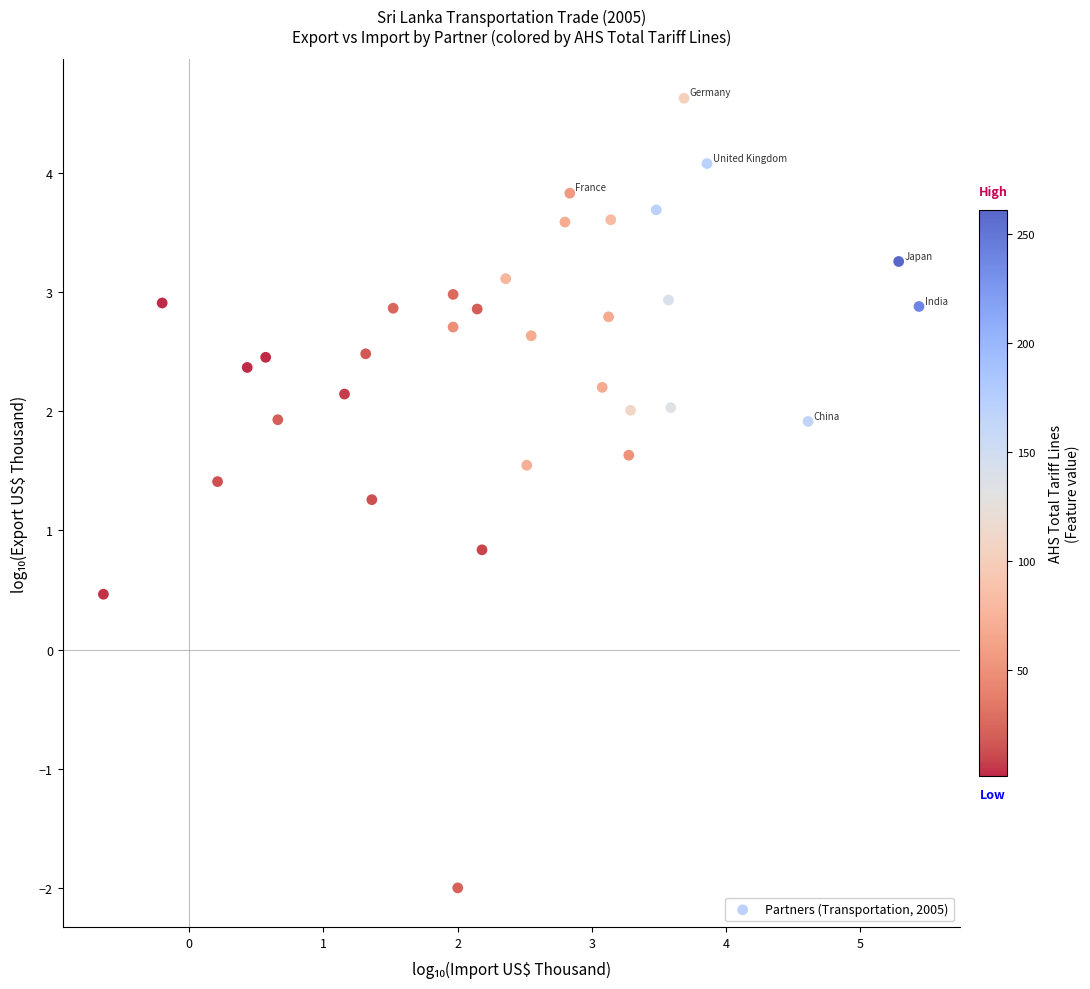

What Y value in the scatter plot is closest to 1?

0.8